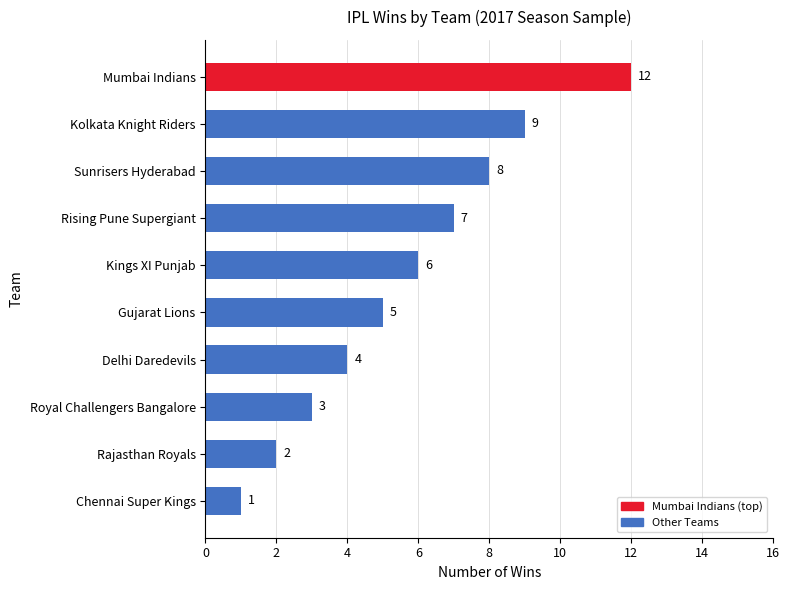

Reading bottom to top, extract all data points from this chart.

1	2	3	4	5	6	7	8	9	12